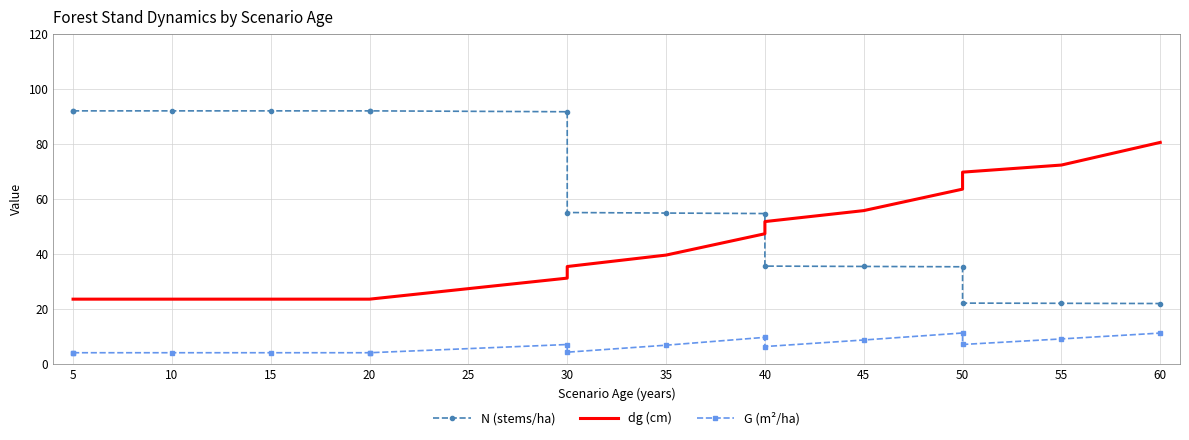

What is the difference between the highest and lowest values at 15?

88.0